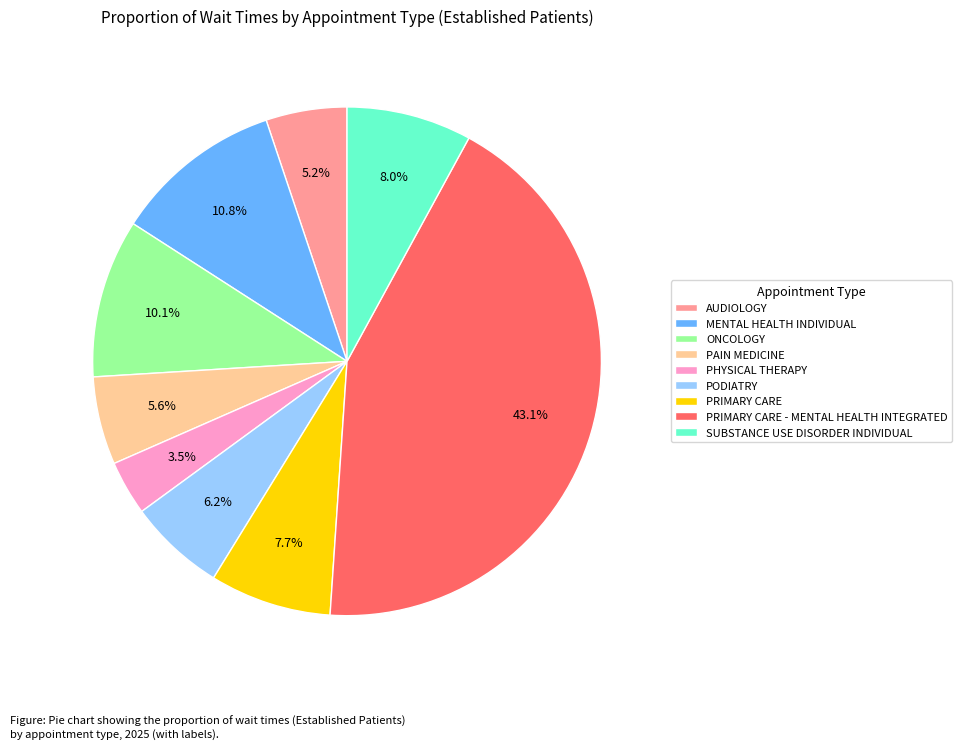

To the nearest percent, what percentage of the pie is PODIATRY?

6%